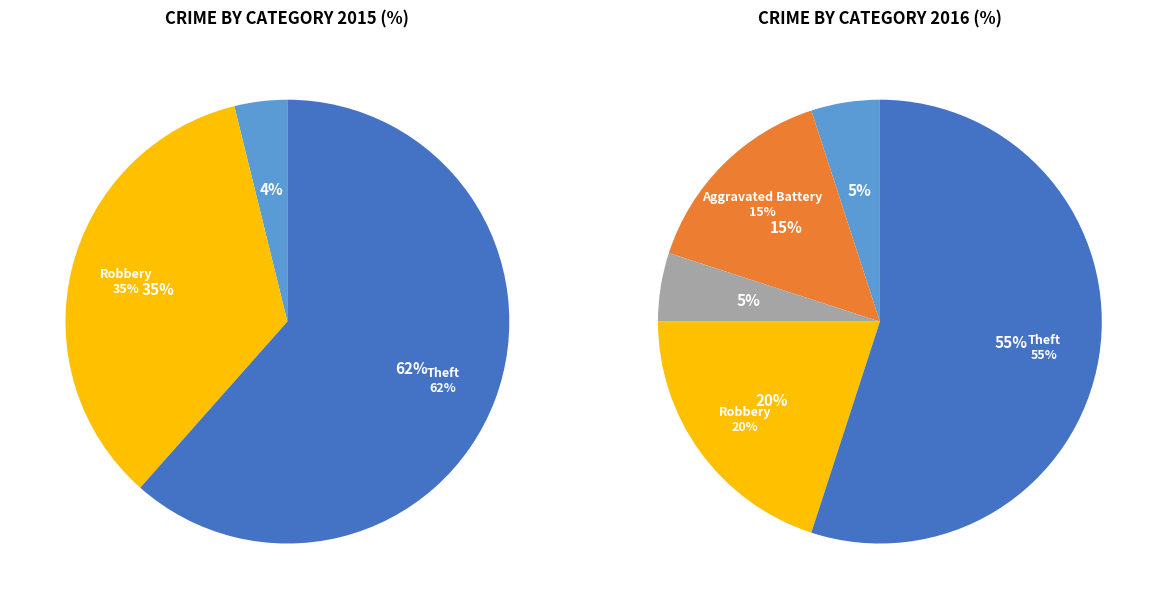

Does any single category account for the majority?

Yes